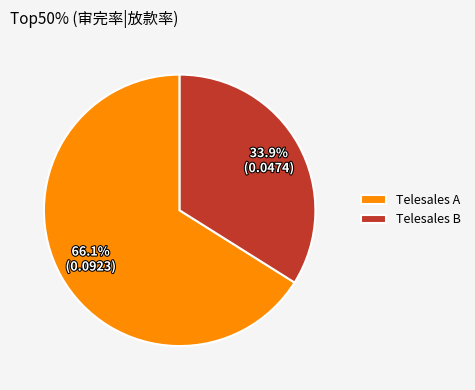

The Telesales B slice represents 34% of the pie. True or false?

True